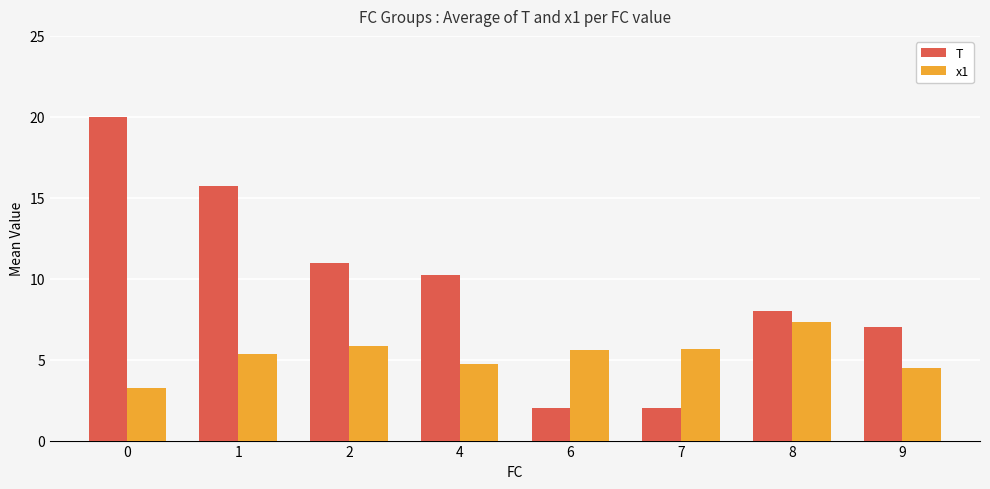

What is the sum of the x1 values at 4 and 6?

10.3